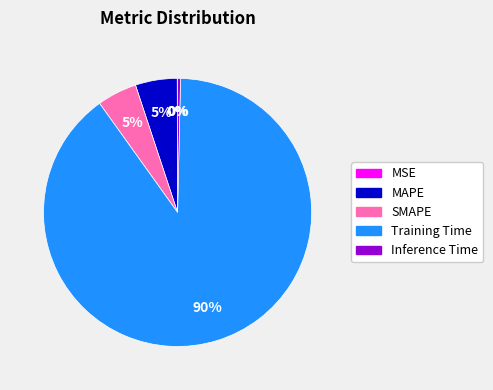

Which category accounts for the majority?

Training Time